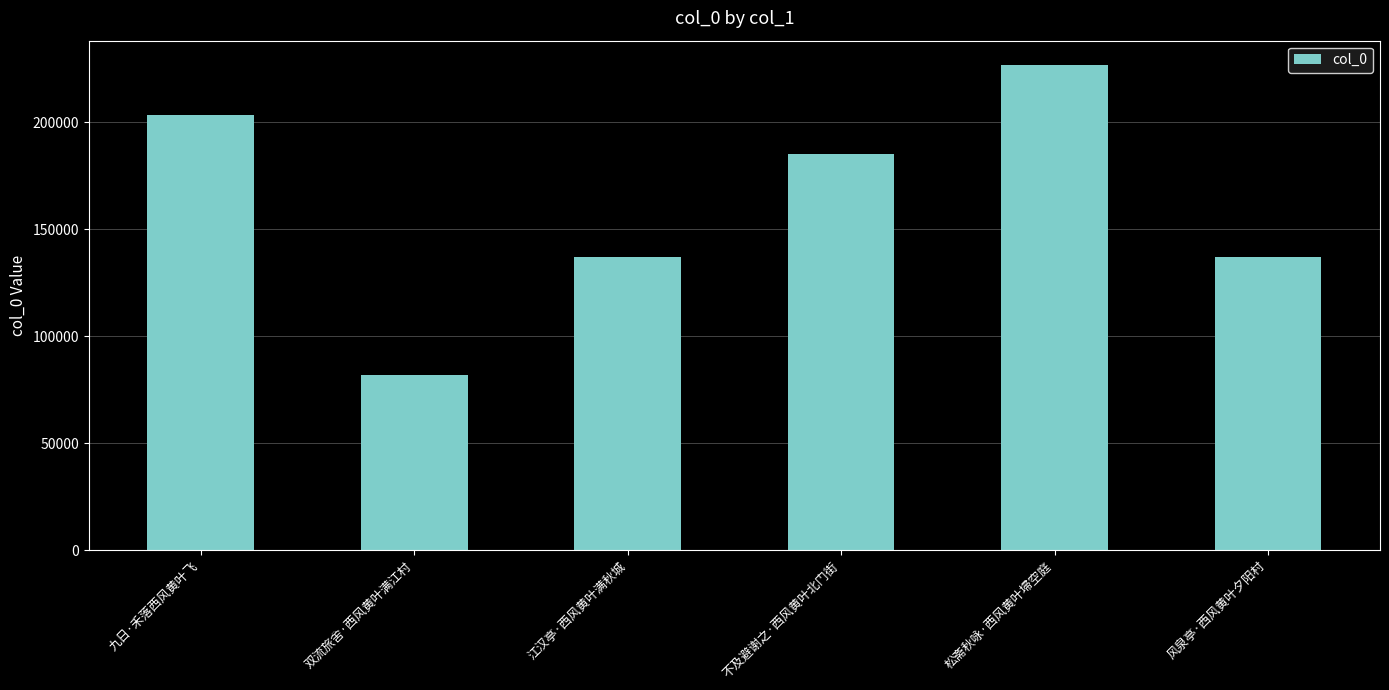

The value at 风泉亭·西风黄叶夕阳村 is 188686. True or false?

False